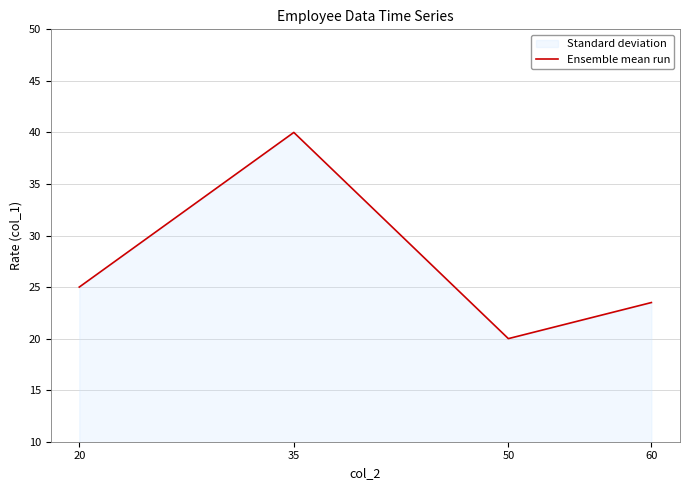

What is the value of the 4th point from the left?

23.5